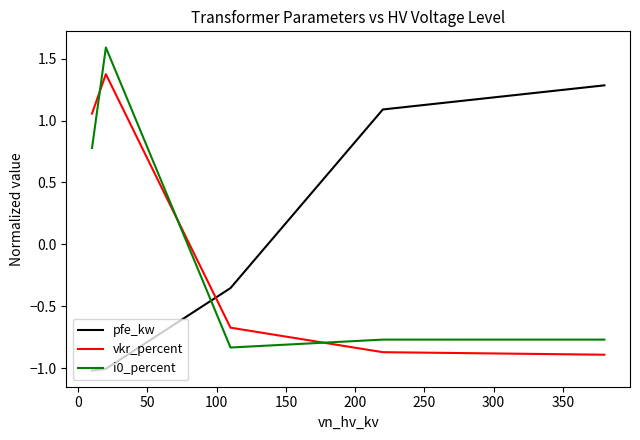

True or false: i0_percent and pfe_kw cross at least once.

True